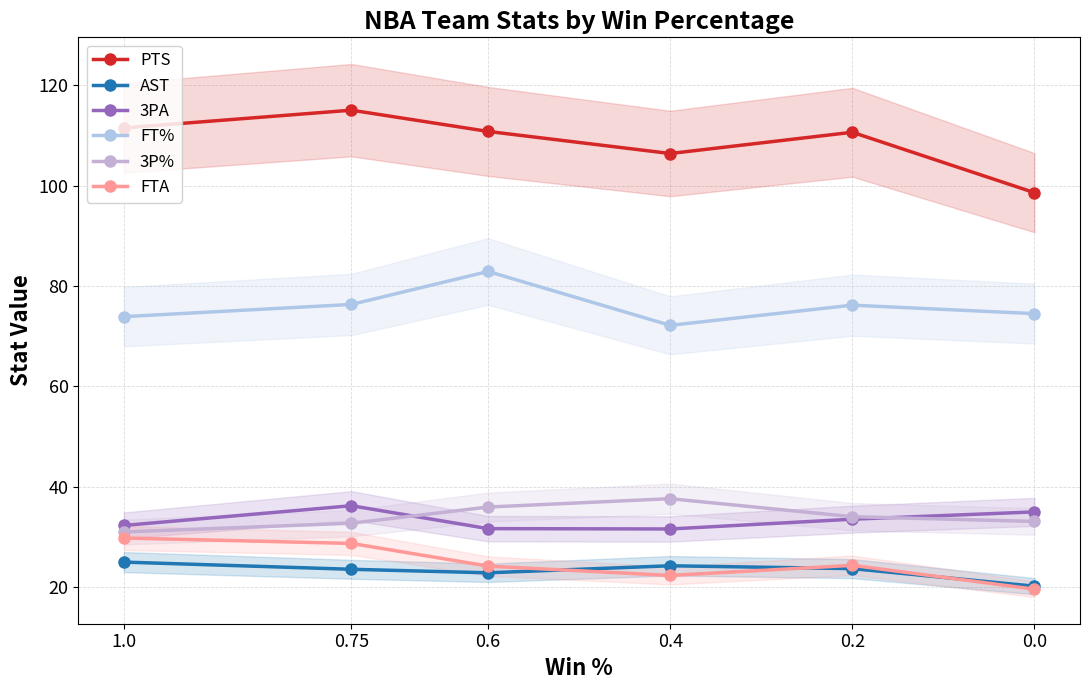

Between 1.0 and 0.6, which series saw the biggest shift?

FT%